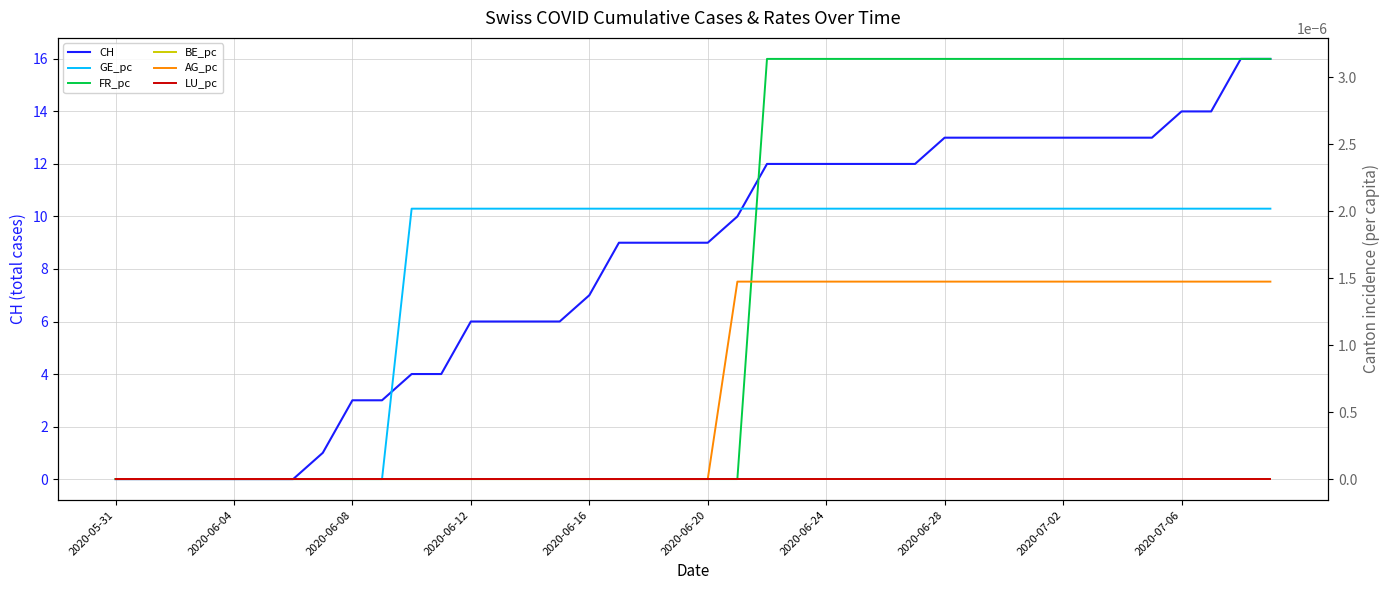

Does the chart display data point markers on the line(s)?

No